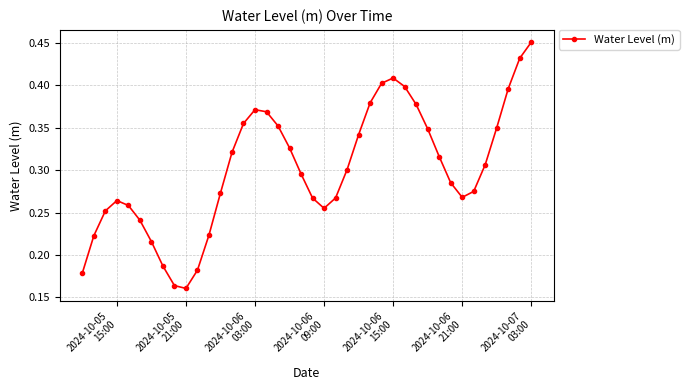

What is the sum of all values?

12.0